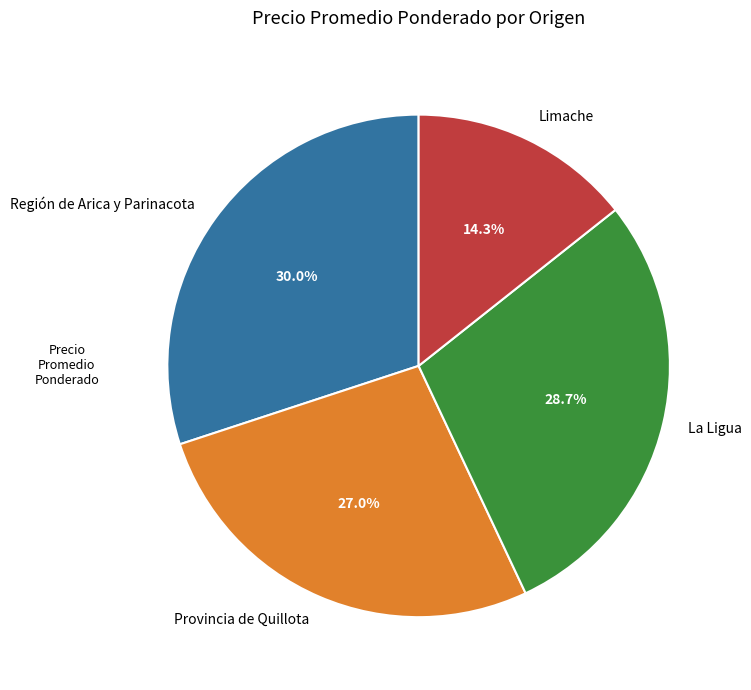

Between Región de Arica y Parinacota and Provincia de Quillota, which is larger?

Región de Arica y Parinacota